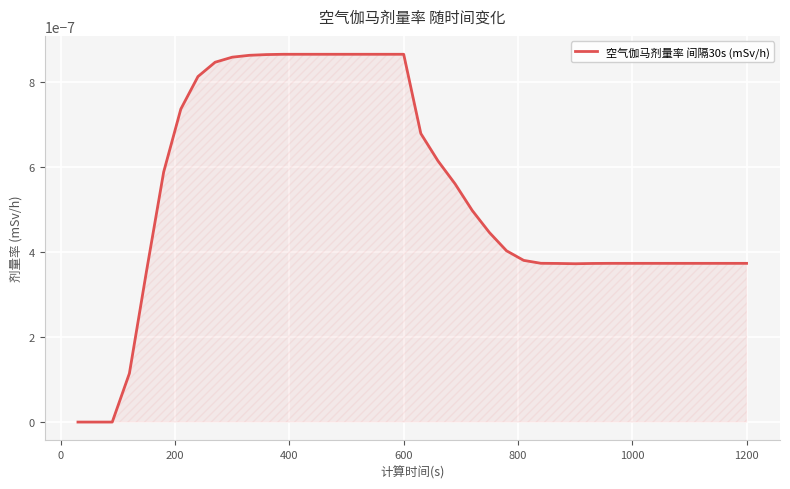

Is this an area chart (filled region under the line)?

Yes